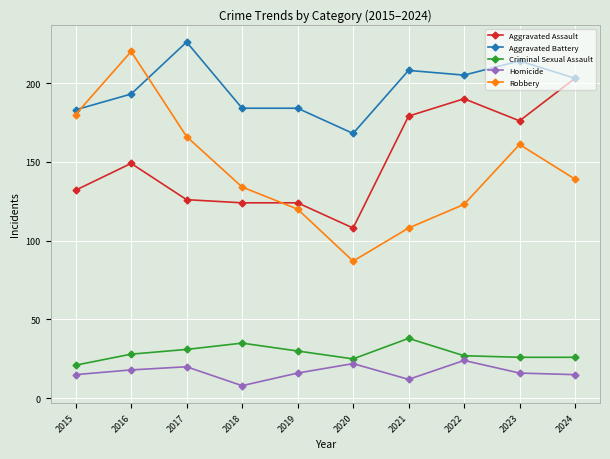

What is the average value of the Homicide series?

17